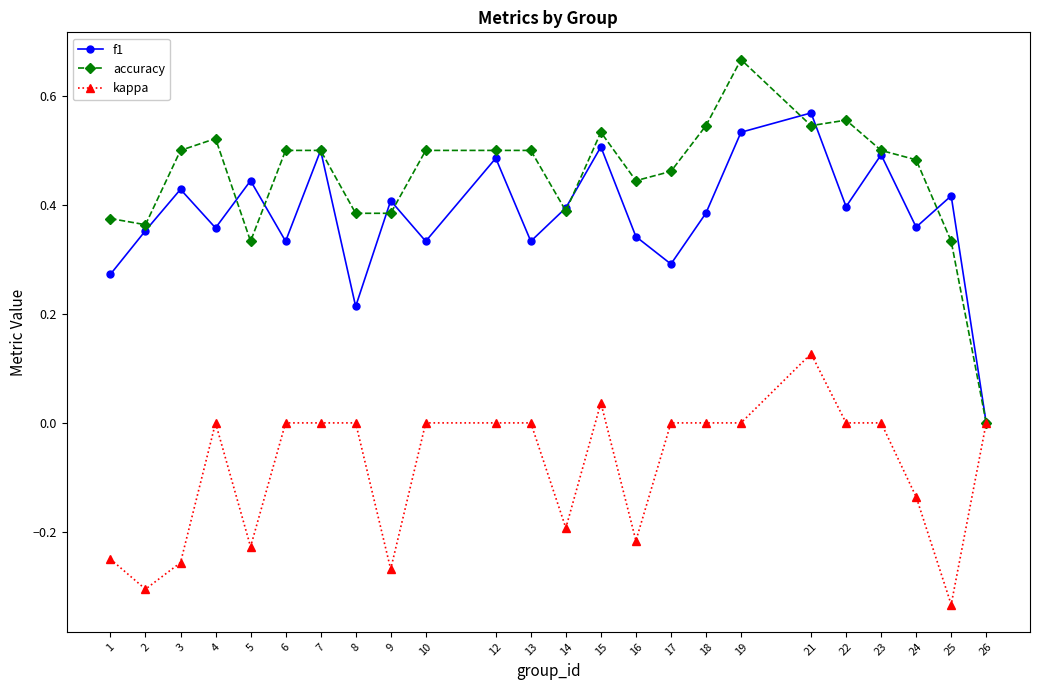

At 10, list the series in order from largest to smallest.

accuracy, f1, kappa